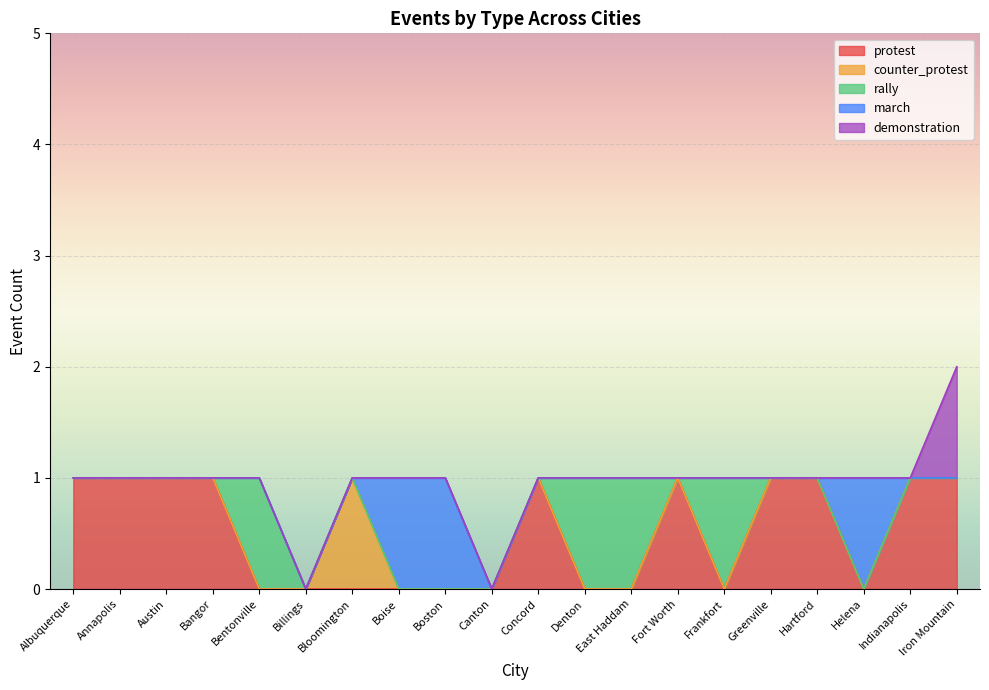

Reading left to right, what are all the values shown in this chart?

protest: 1	1	1	1	0	0	0	0	0	0	1	0	0	1	0	1	1	0	1	1
counter_protest: 0	0	0	0	0	0	1	0	0	0	0	0	0	0	0	0	0	0	0	0
rally: 0	0	0	0	1	0	0	0	0	0	0	1	1	0	1	0	0	0	0	0
march: 0	0	0	0	0	0	0	1	1	0	0	0	0	0	0	0	0	1	0	0
demonstration: 0	0	0	0	0	0	0	0	0	0	0	0	0	0	0	0	0	0	0	1